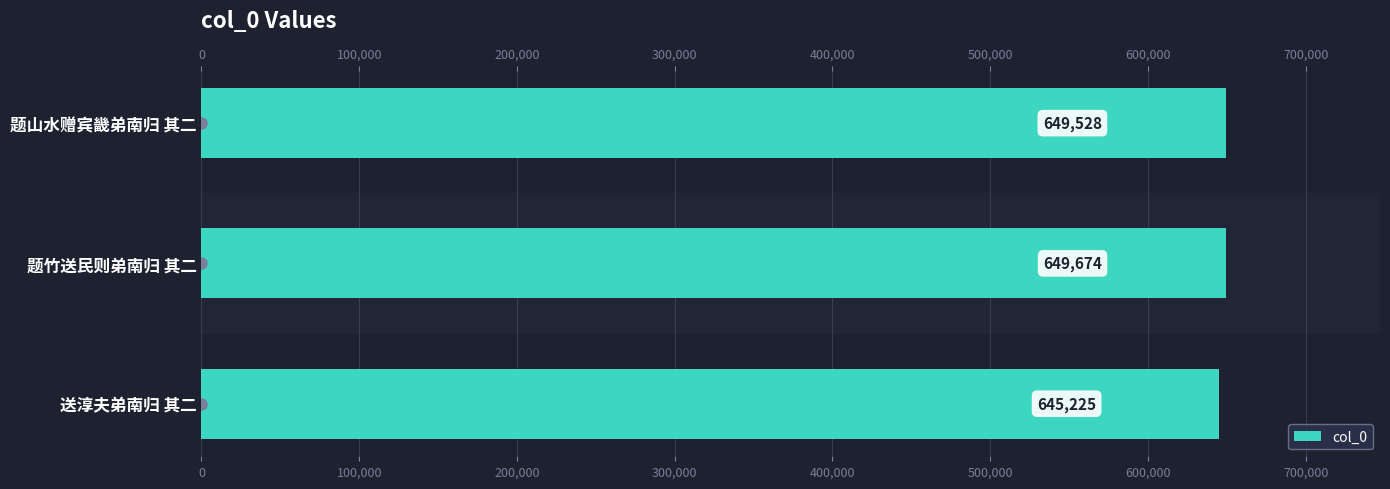

Is it true that the value at 送淳夫弟南归 其二 is 930246?

False